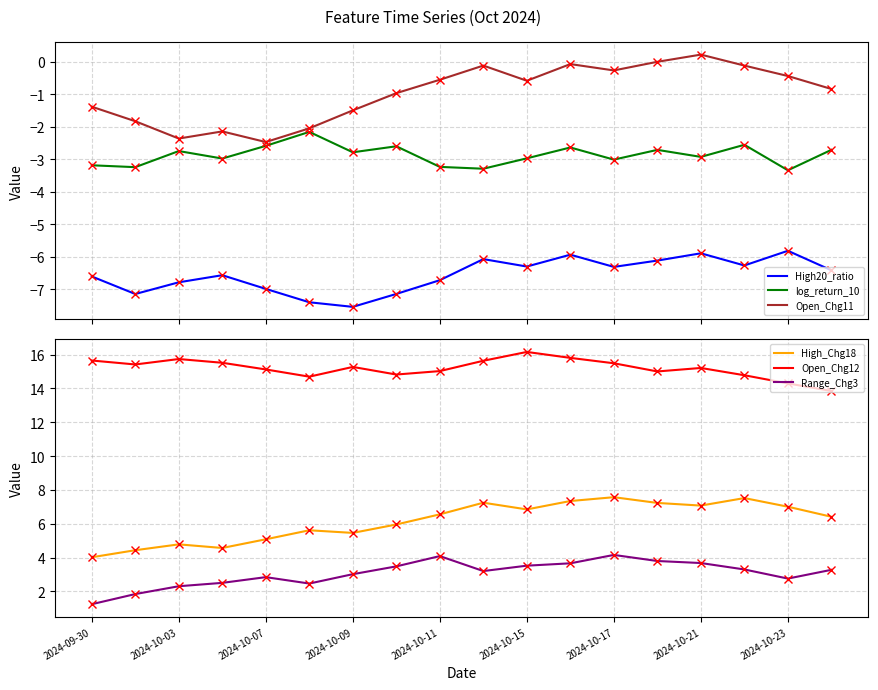

List the series in order of their peak value, highest first.

Open_Chg12, High_Chg18, Range_Chg3, Open_Chg11, log_return_10, High20_ratio